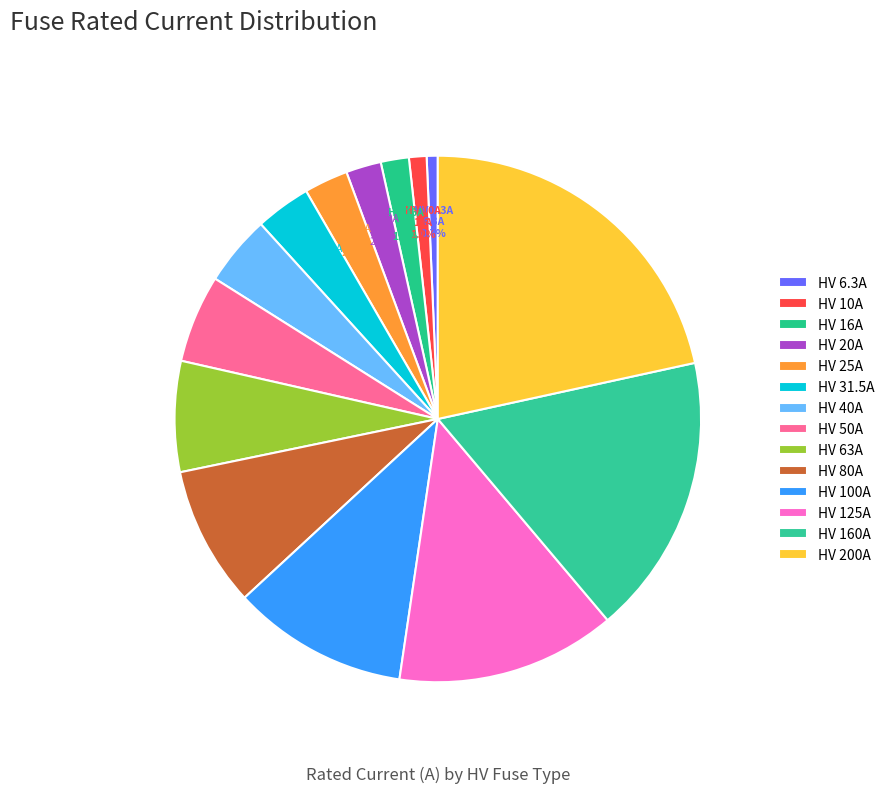

What percentage is the HV 31.5A slice, to the nearest percent?

3%